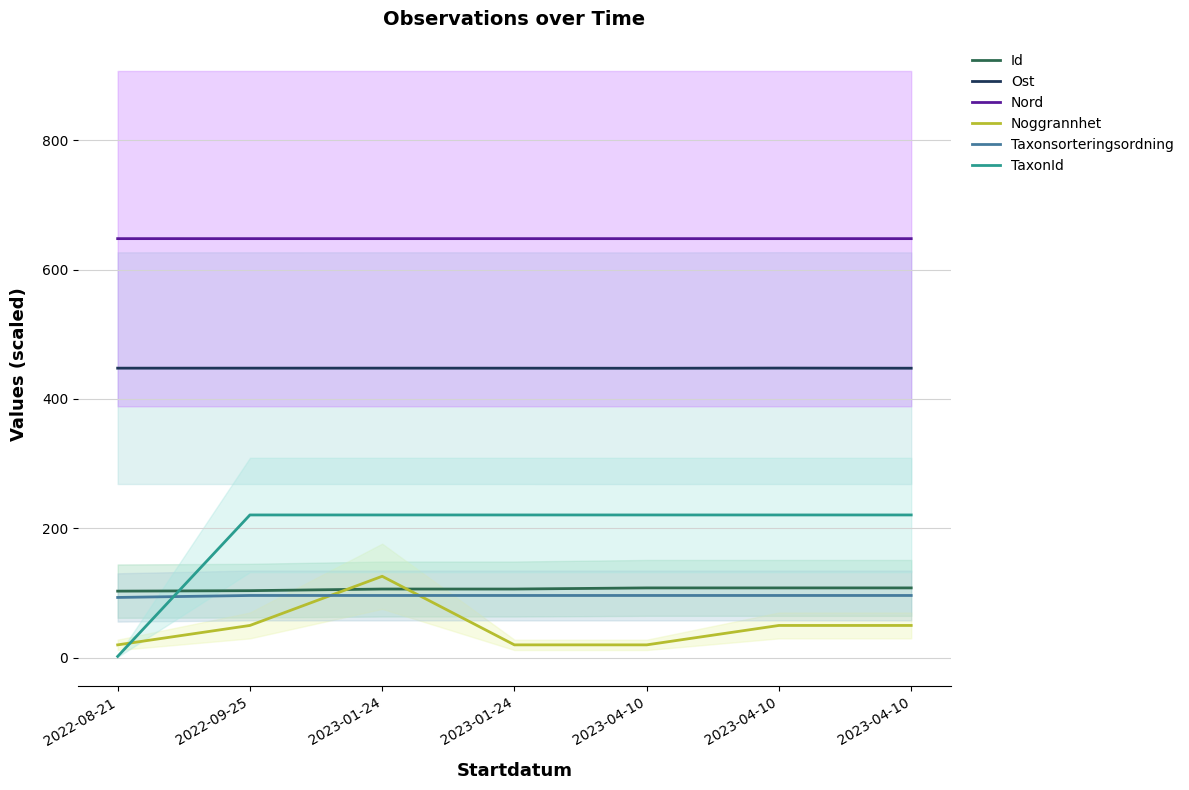

What is the label of the 4th point from the right?

2023-01-24